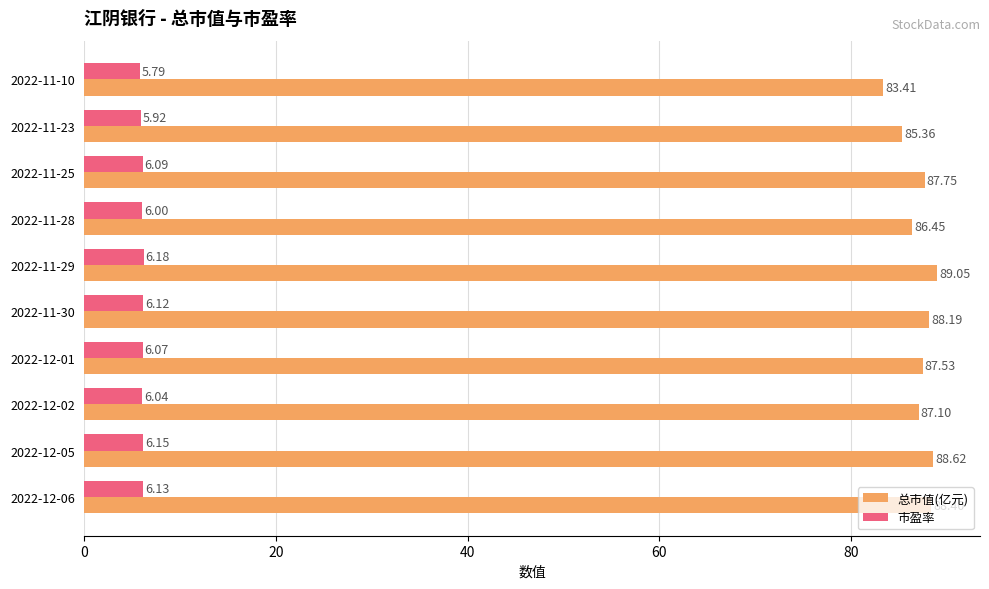

Rank the series by their maximum value, from highest to lowest.

总市值(亿元), 市盈率